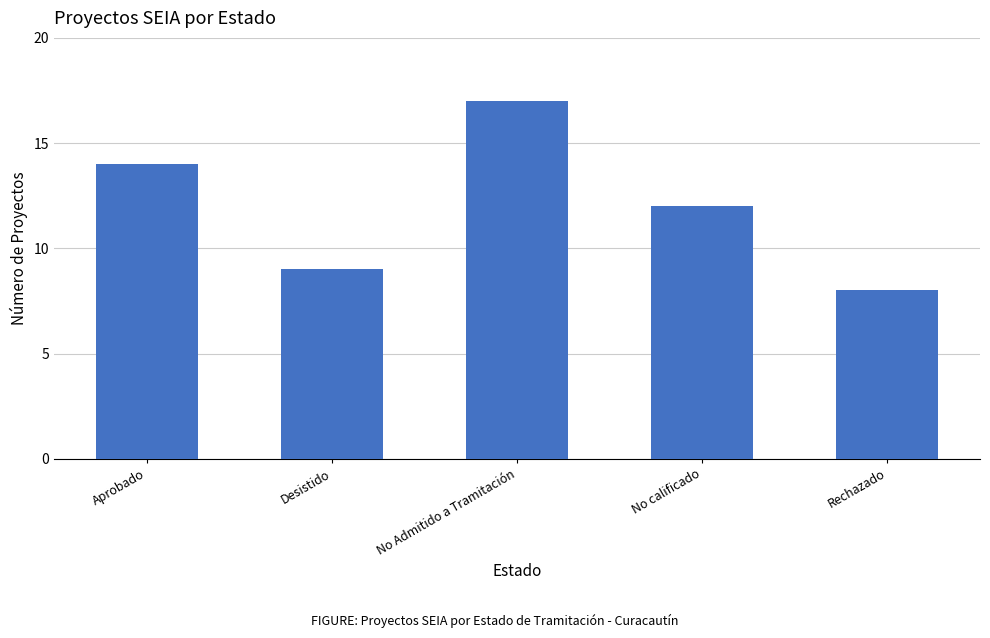

What is the average value?

12